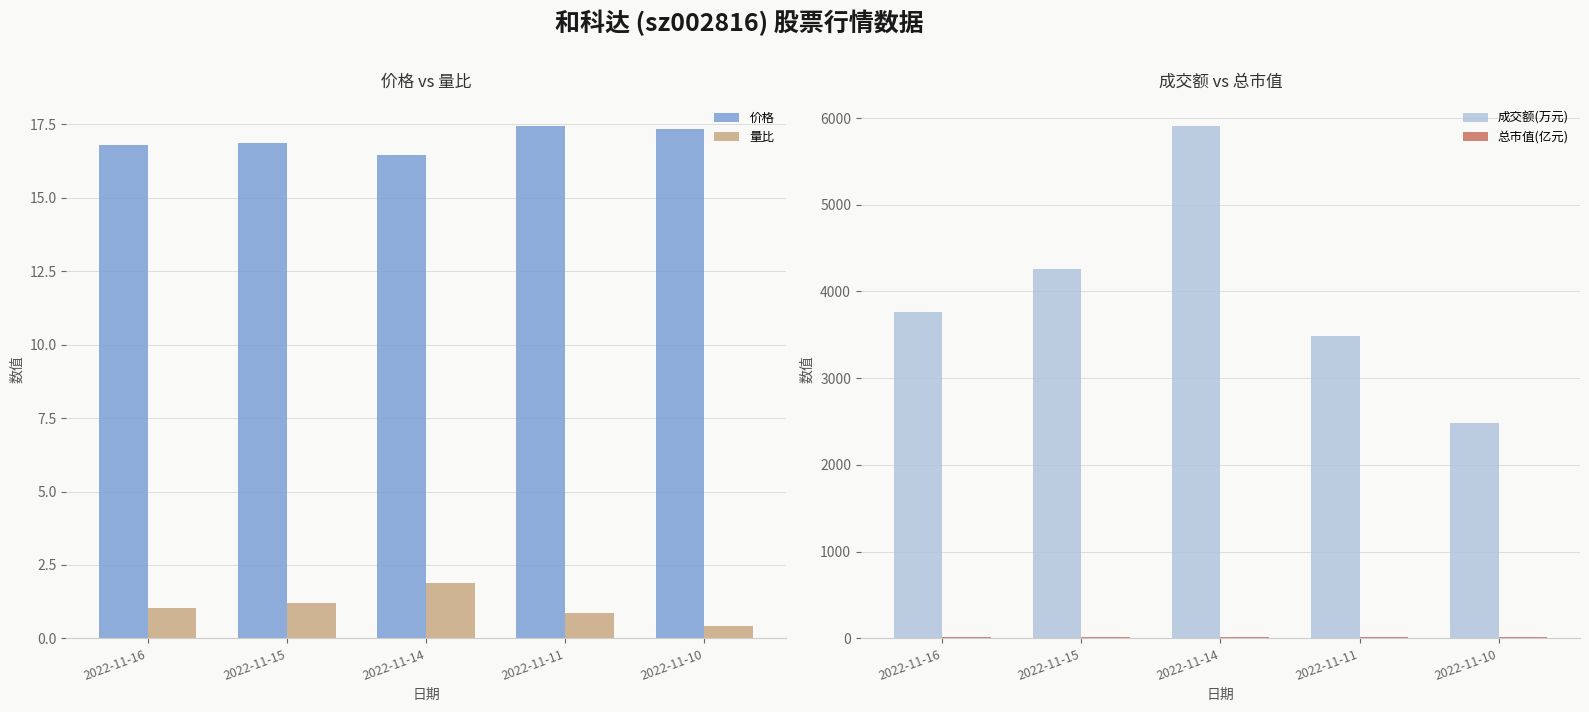

Where is 量比 nearest to the value 1?

2022-11-16